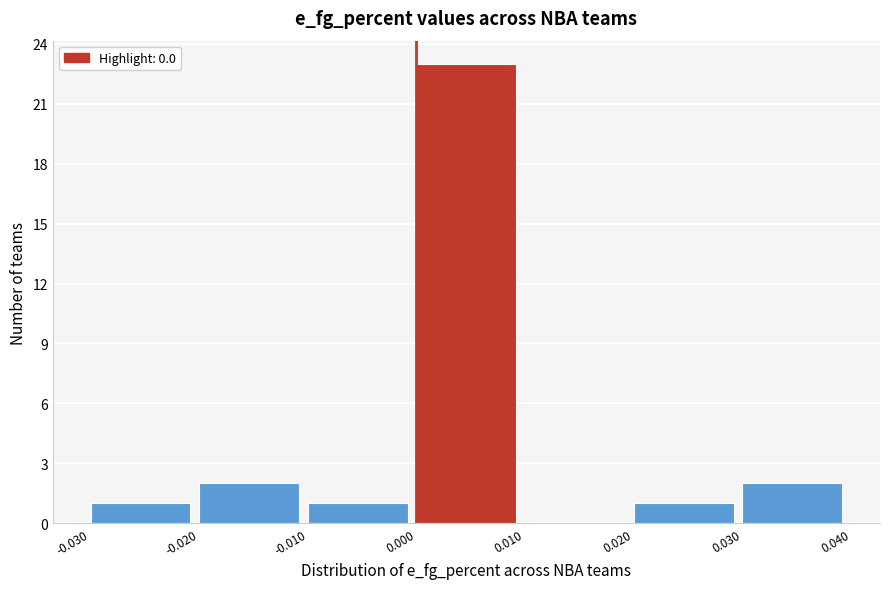

Reading left to right, list every bar in this chart as the range it spans on the x-axis followed by its height. The values are not printed on the chart, so give them approximately, as read against the axis.

-0.030 to -0.020: 1
-0.020 to -0.010: 2
-0.010 to 0.000: 1
0.000 to 0.010: 23
0.010 to 0.020: 0
0.020 to 0.030: 1
0.030 to 0.040: 2